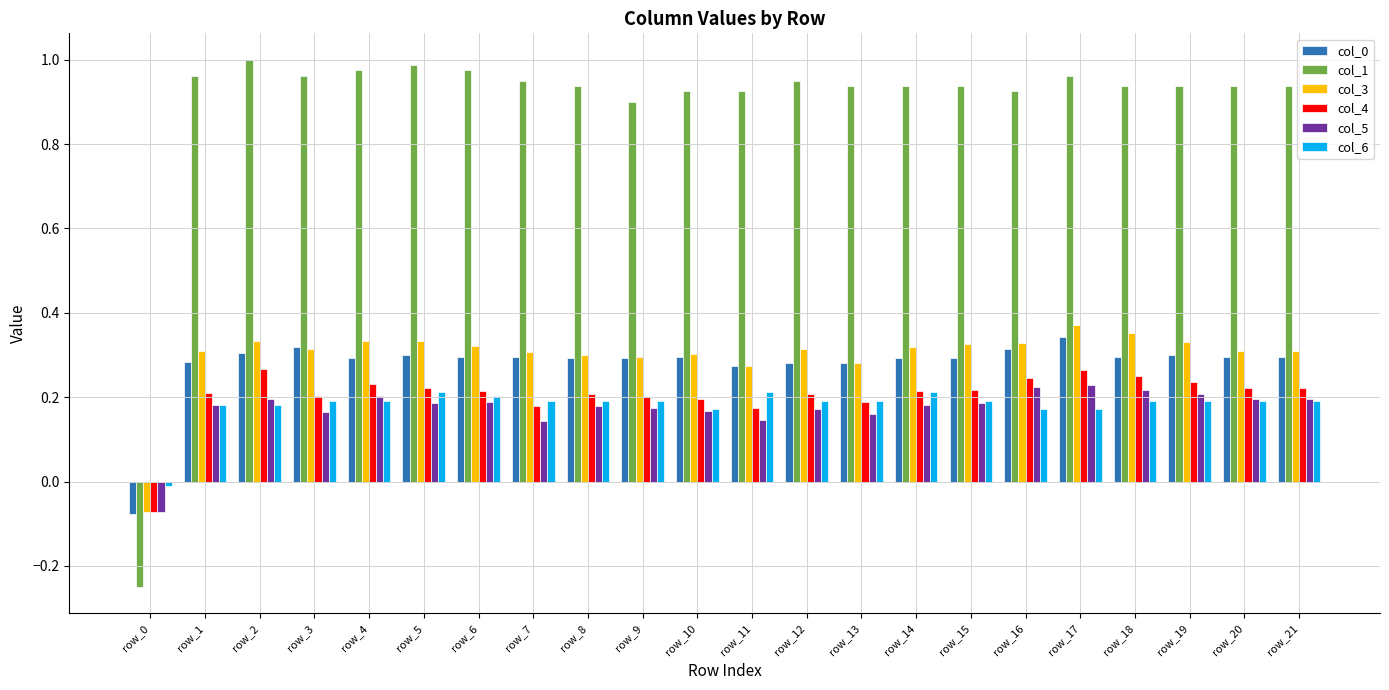

The value of col_6 at row_0 is -0.0. True or false?

True